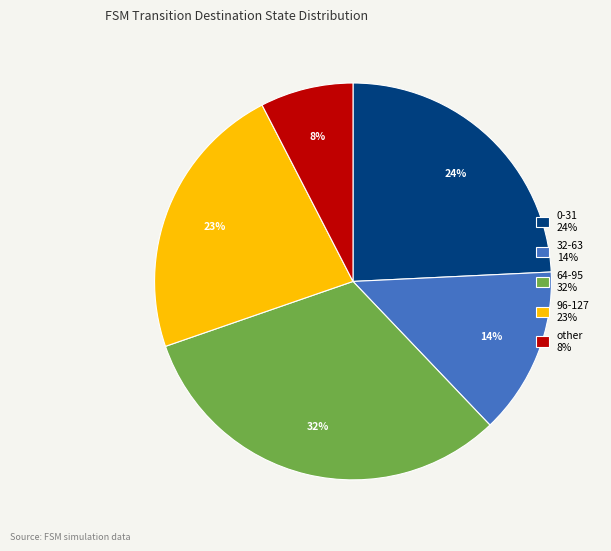

Does any single category account for the majority?

No